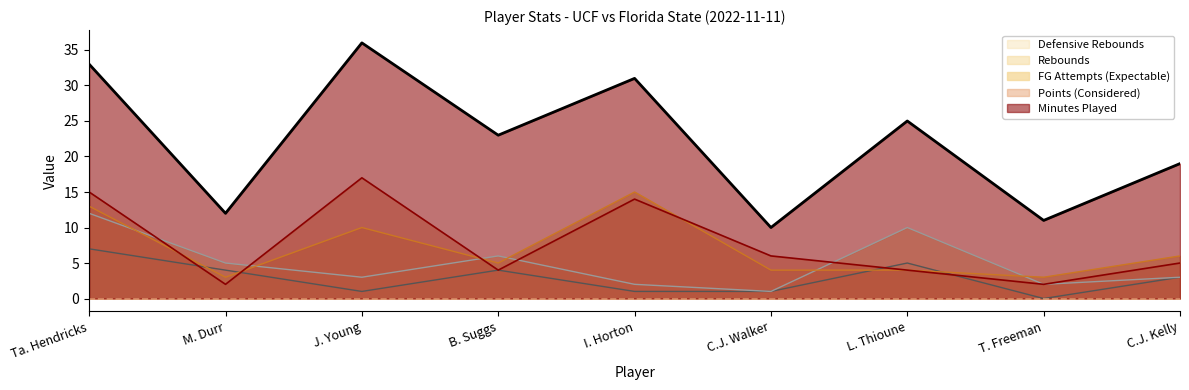

What is the label of the 6th point from the left?

C.J. Walker